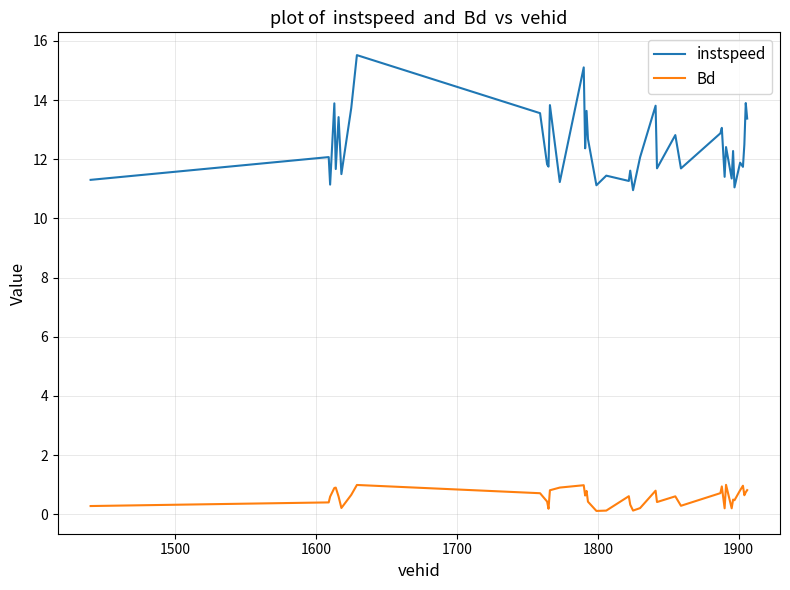

Which series has the largest range (max minus min)?

instspeed